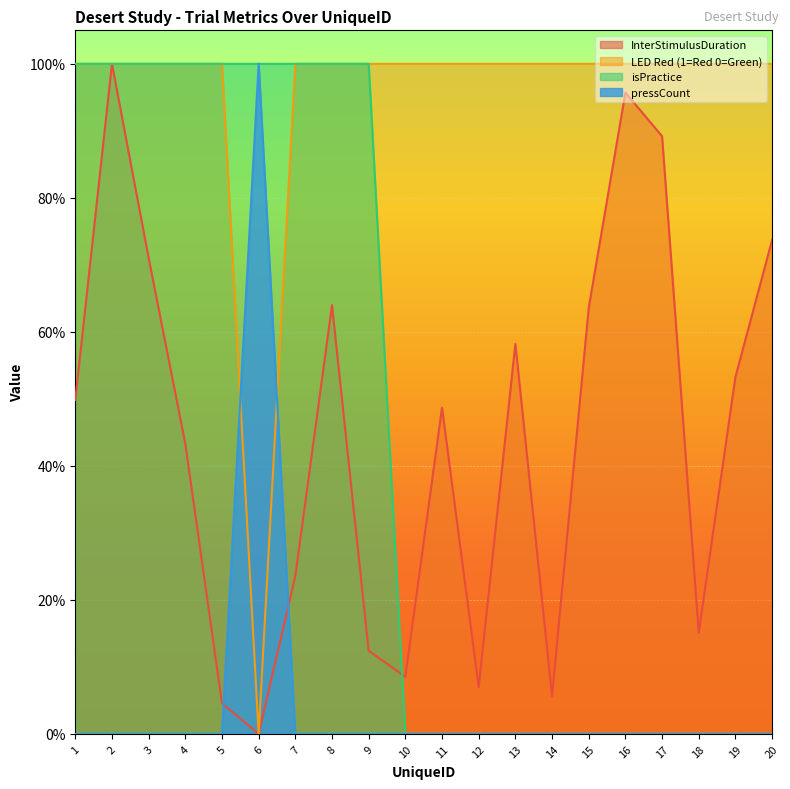

What is the maximum value for isPractice?

1.0